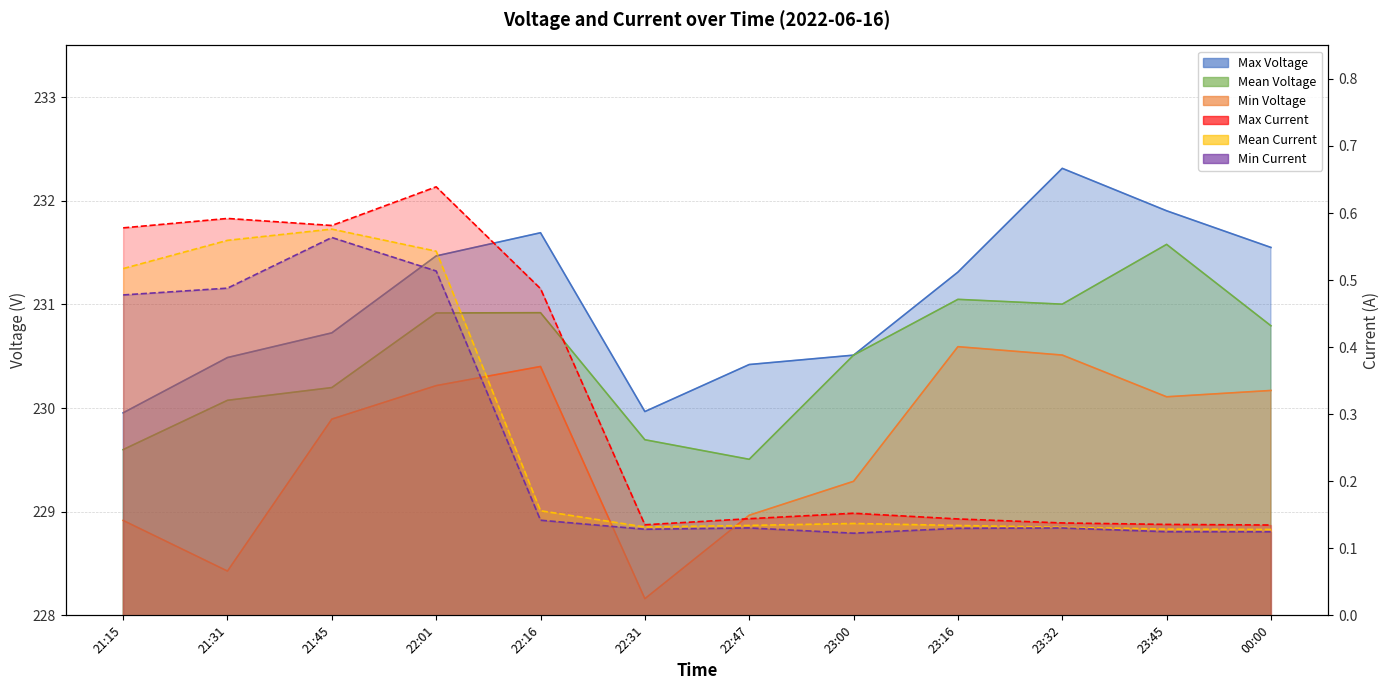

Which series has the largest range (max minus min)?

Min Voltage